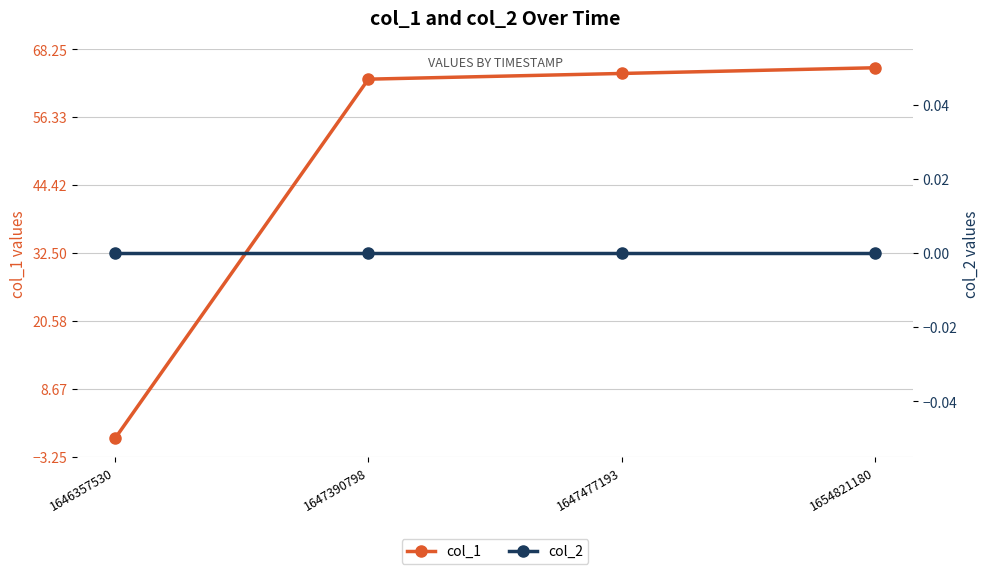

Between 1647390798 and 1647477193, which series saw the biggest shift?

col_1